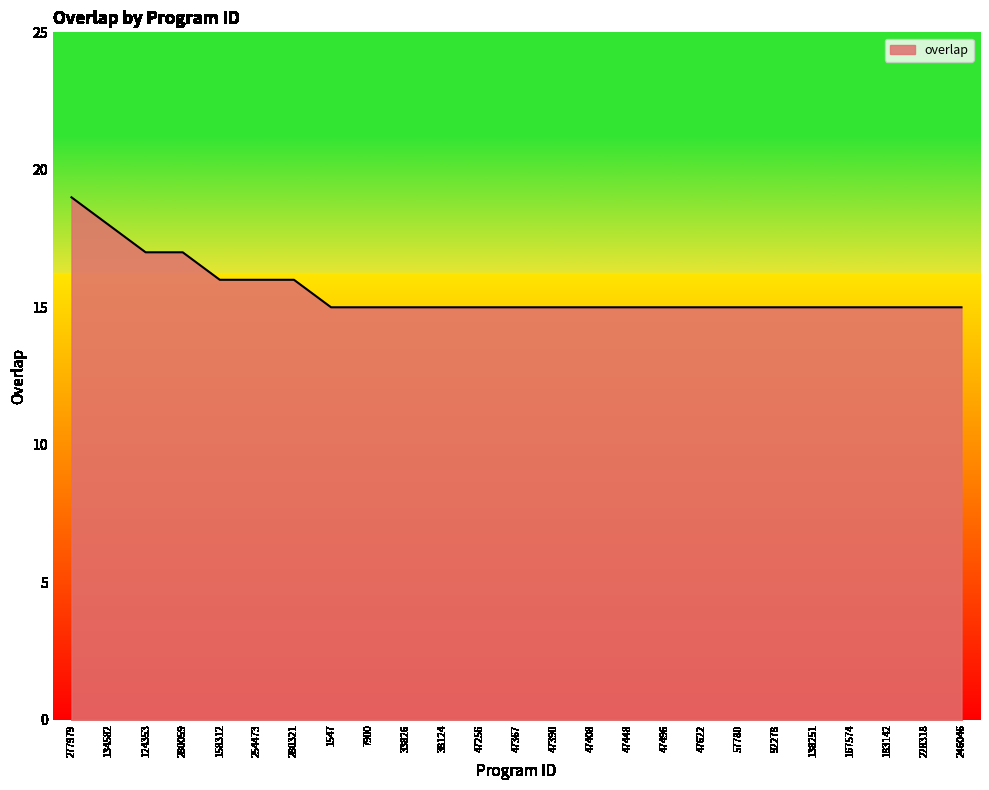

What is the minimum value shown in the chart?

15